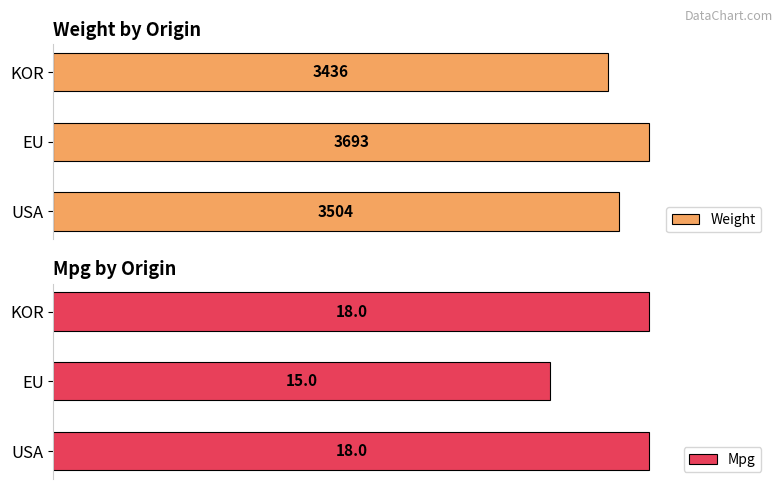

Which series has the largest range (max minus min)?

Mpg